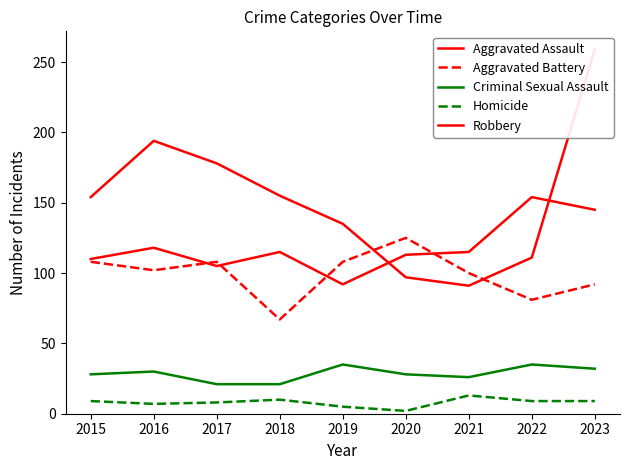

Which category has the highest value in the Robbery series?

2023